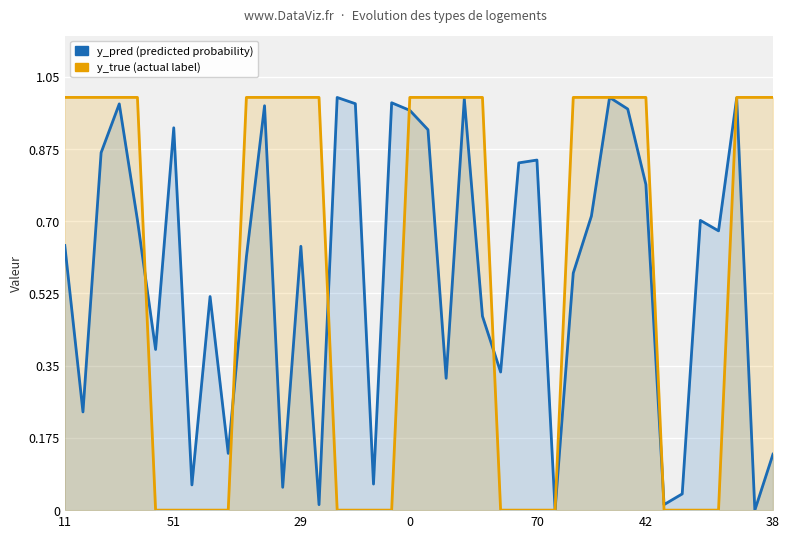

What is the difference between the maximum and second lowest values in the y_pred series?

1.0